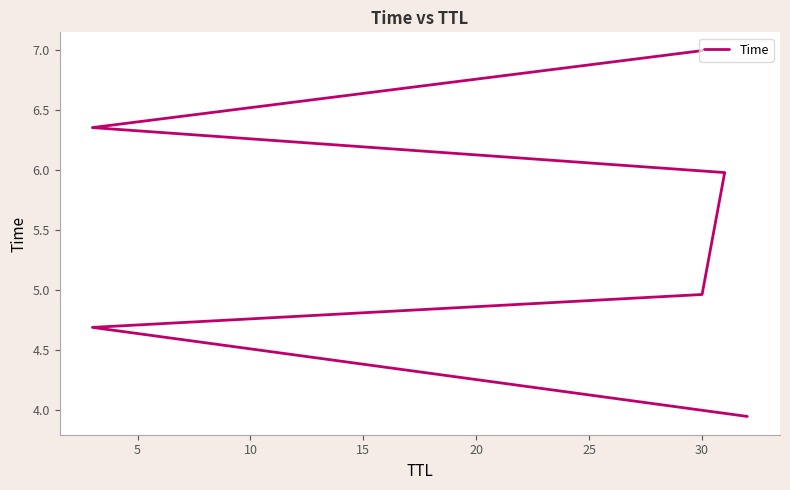

Reading right to left, transcribe all the data shown in this chart.

7.0	6.4	6.0	5.0	4.7	3.9